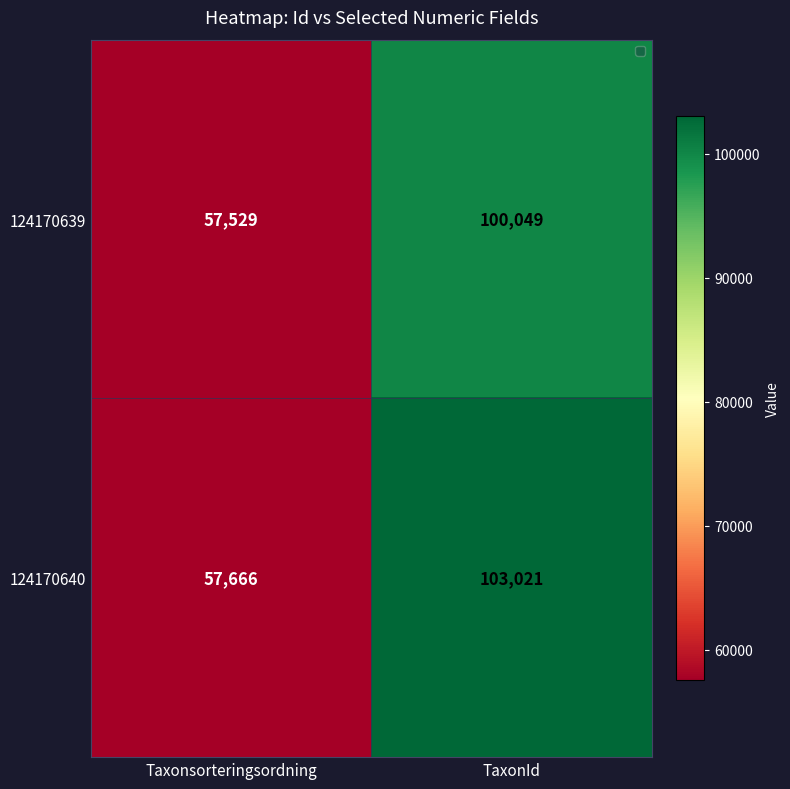

Reading left to right, transcribe all the data shown in this chart.

124170639: Taxonsorteringsordning=57529	TaxonId=100049
124170640: Taxonsorteringsordning=57666	TaxonId=103021